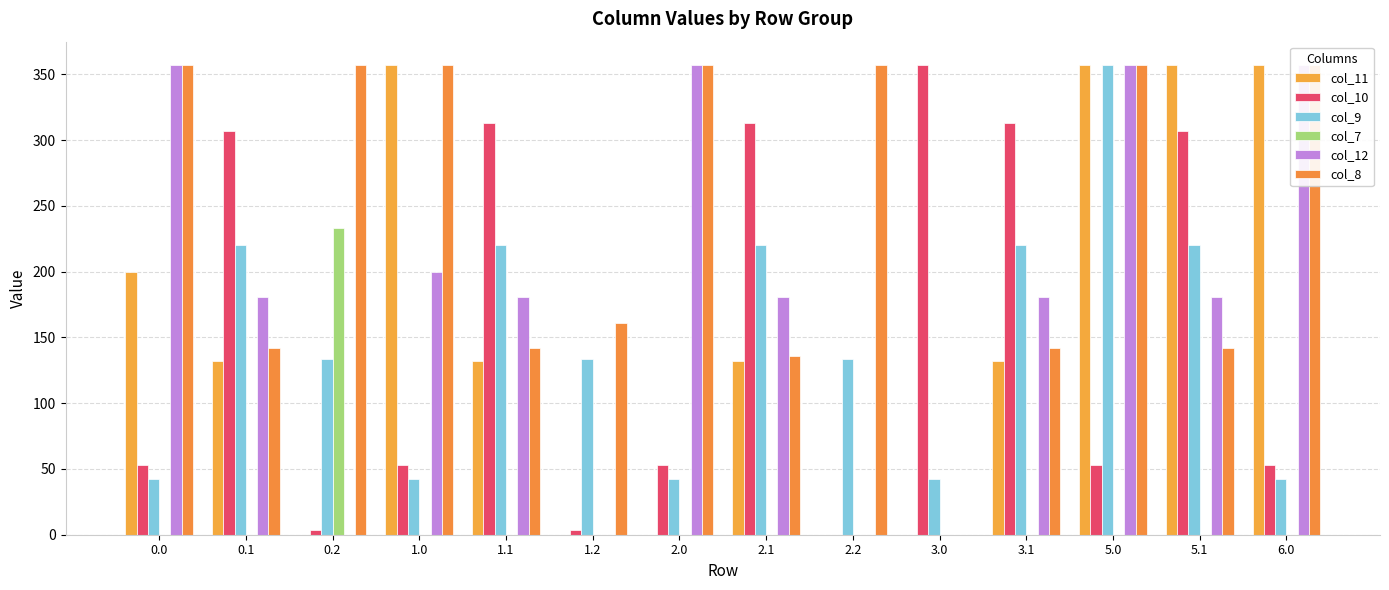

List the series in order of their peak value, lowest first.

col_7, col_11, col_10, col_9, col_12, col_8